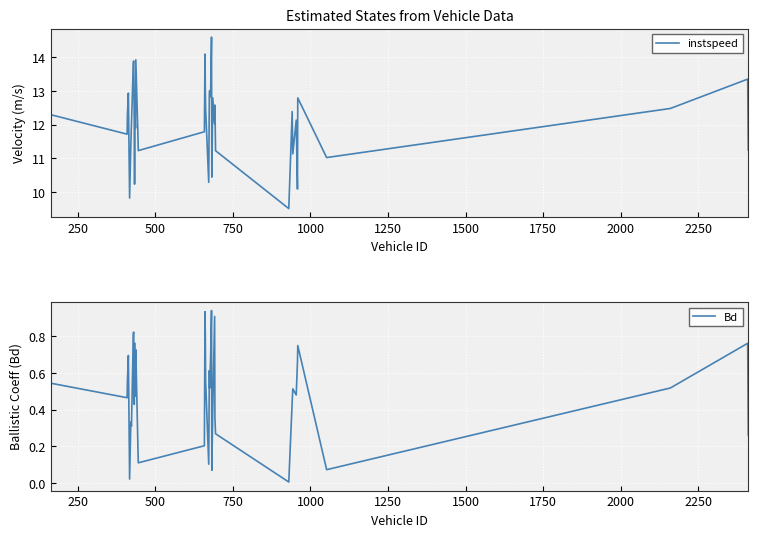

Which series has the largest total across all categories?

instspeed